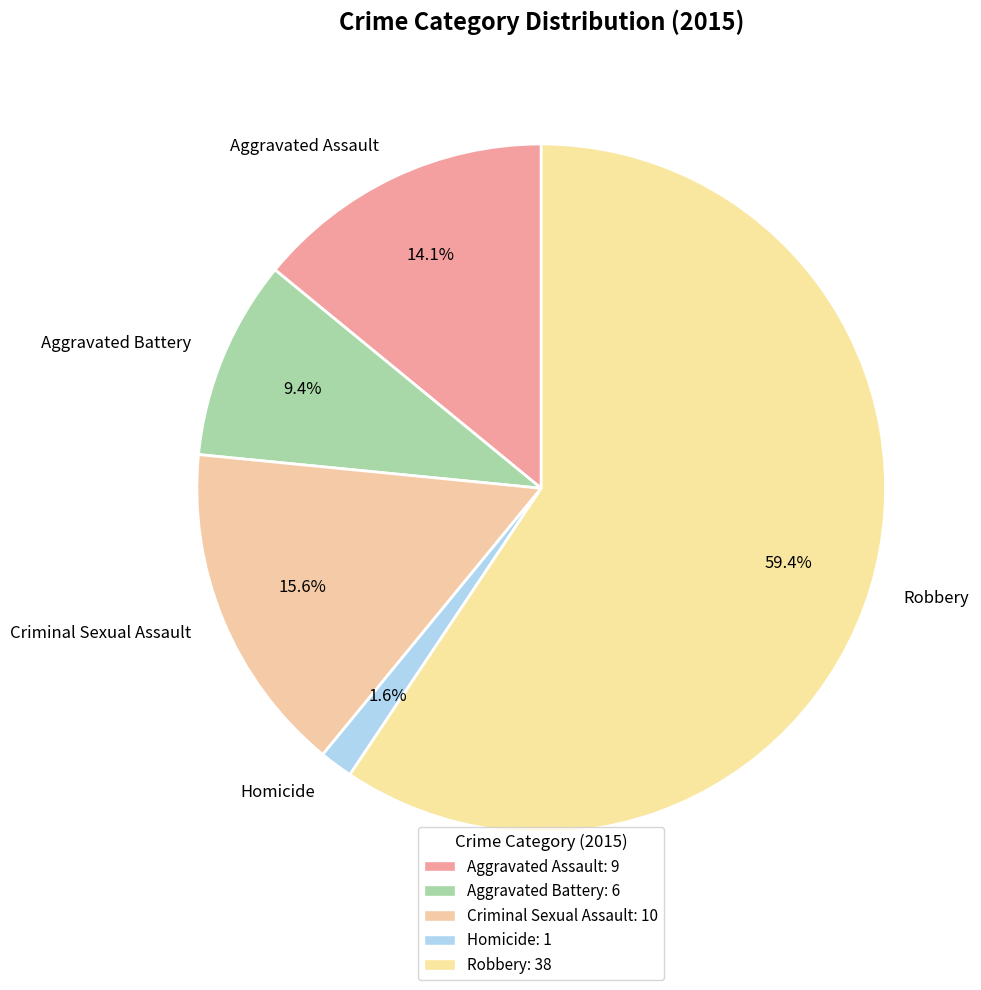

Which slice represents more than half of the pie?

Robbery